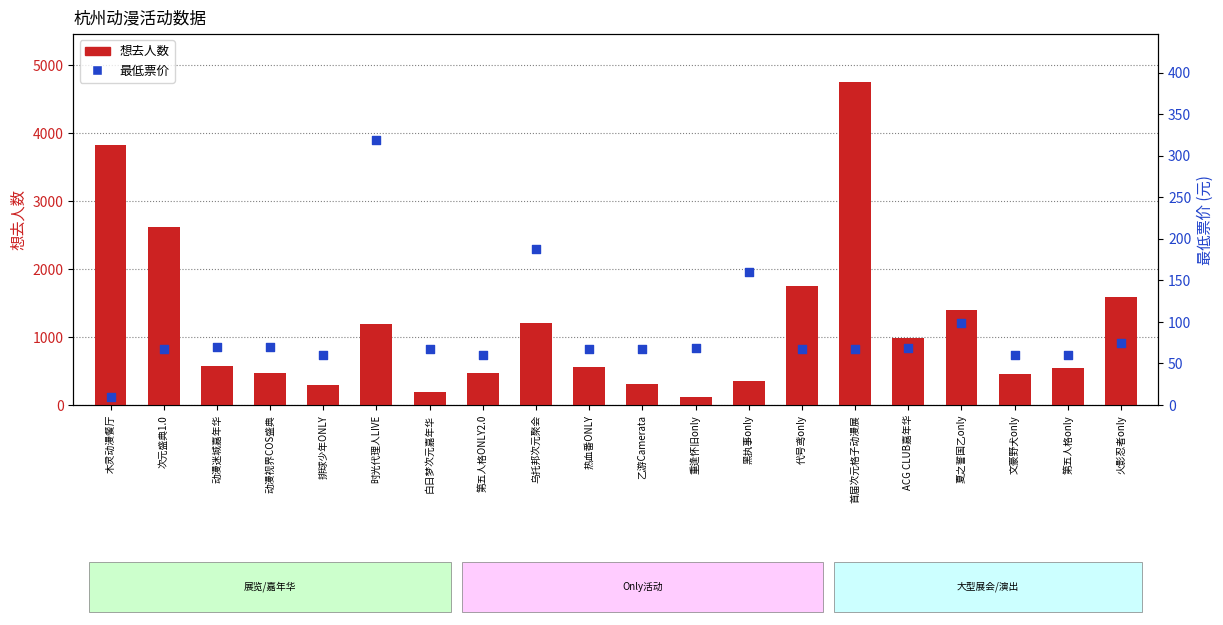

Which series contains the lowest Y value?

最低票价